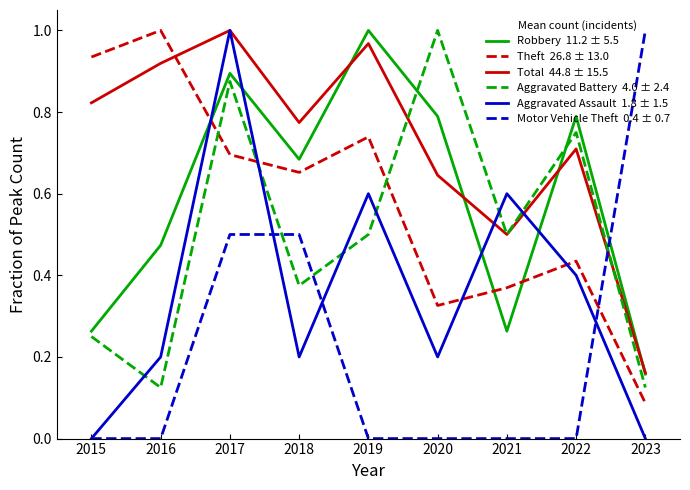

What is the total value across all series at 2022?

3.1